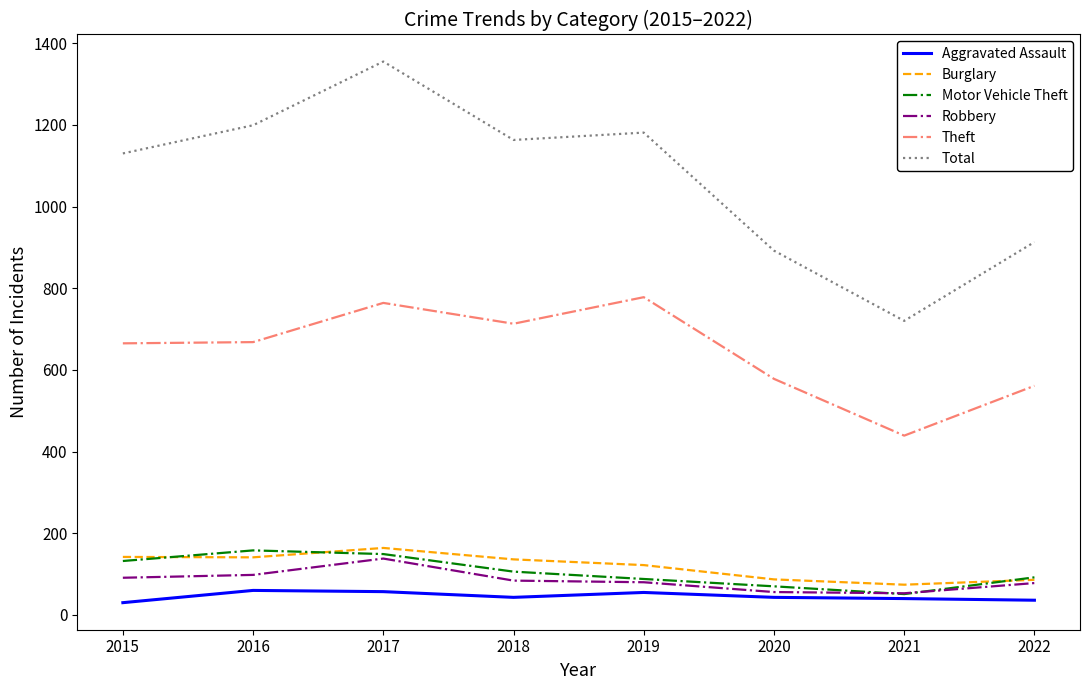

Where does the Aggravated Assault series first go above 43?

2016